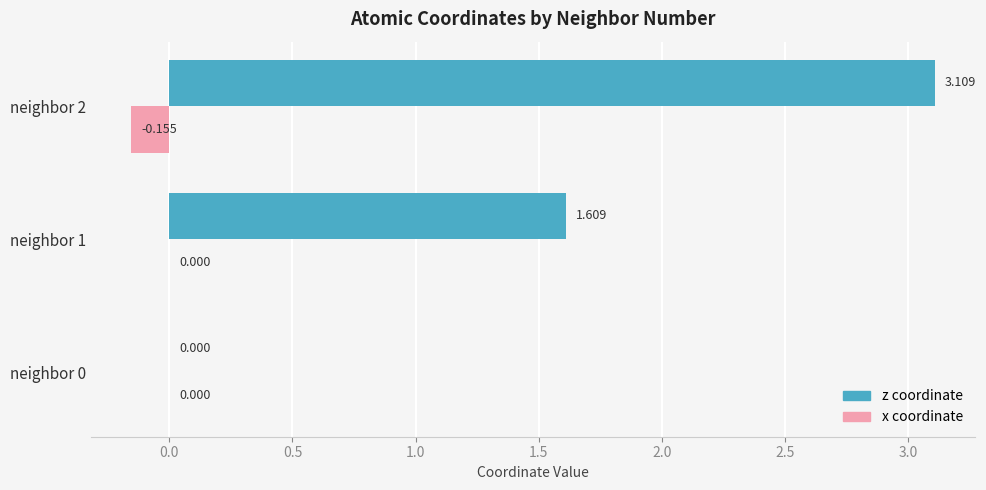

Count the number of categories in the chart.

3